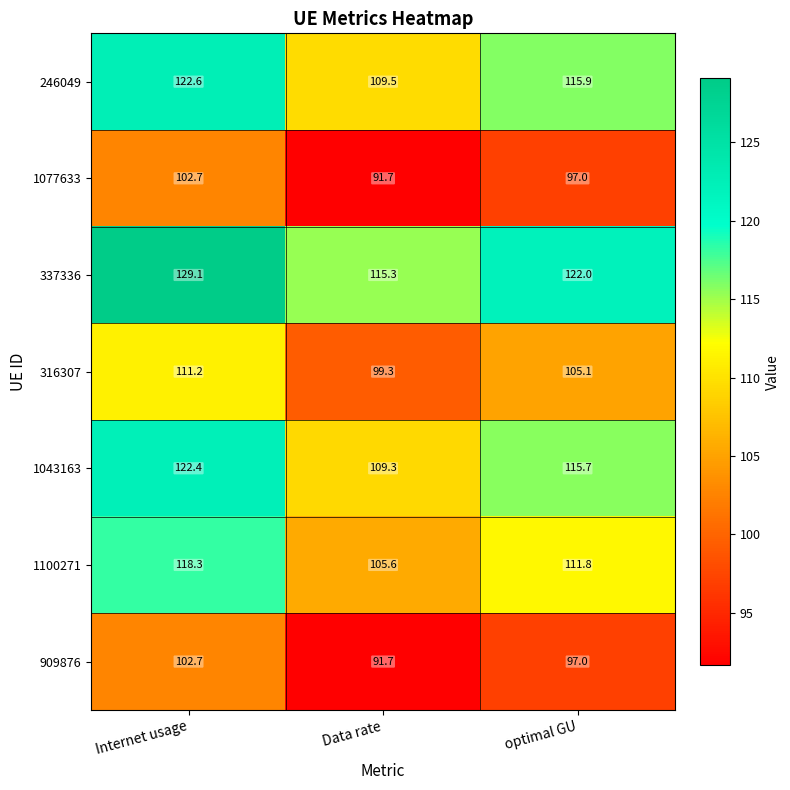

Between Internet usage and Data rate, which series saw the biggest shift?

337336